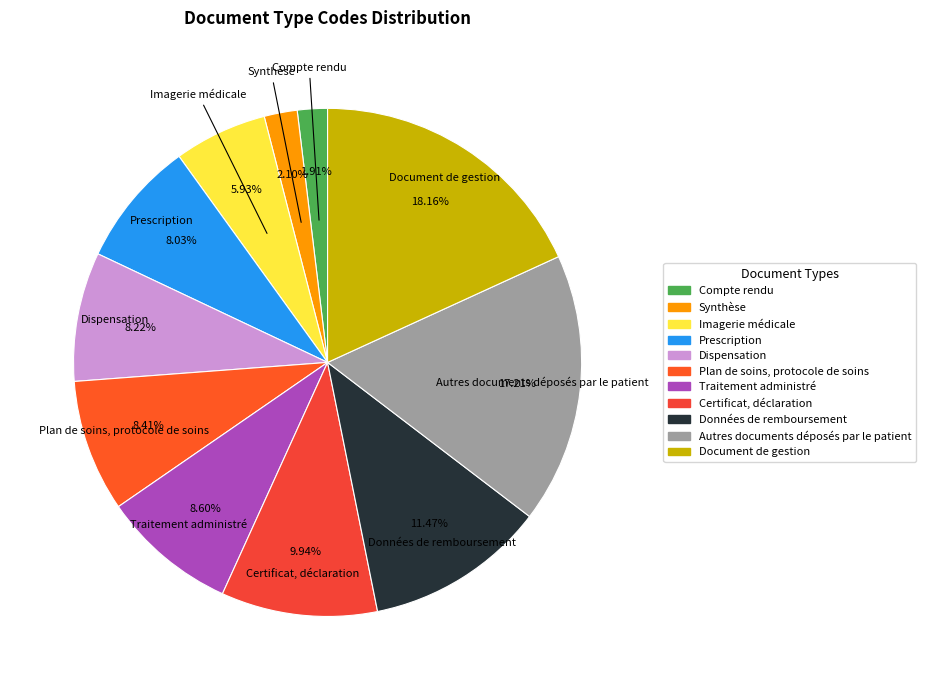

True or false: Prescription accounts for 1% of the total.

False